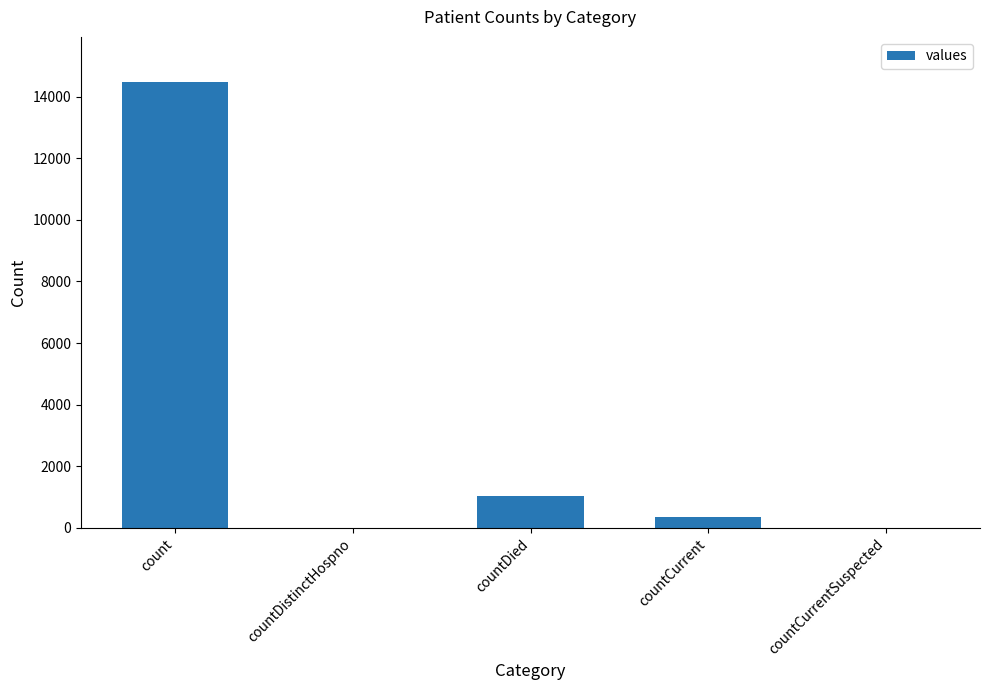

How many series are shown in this chart?

1